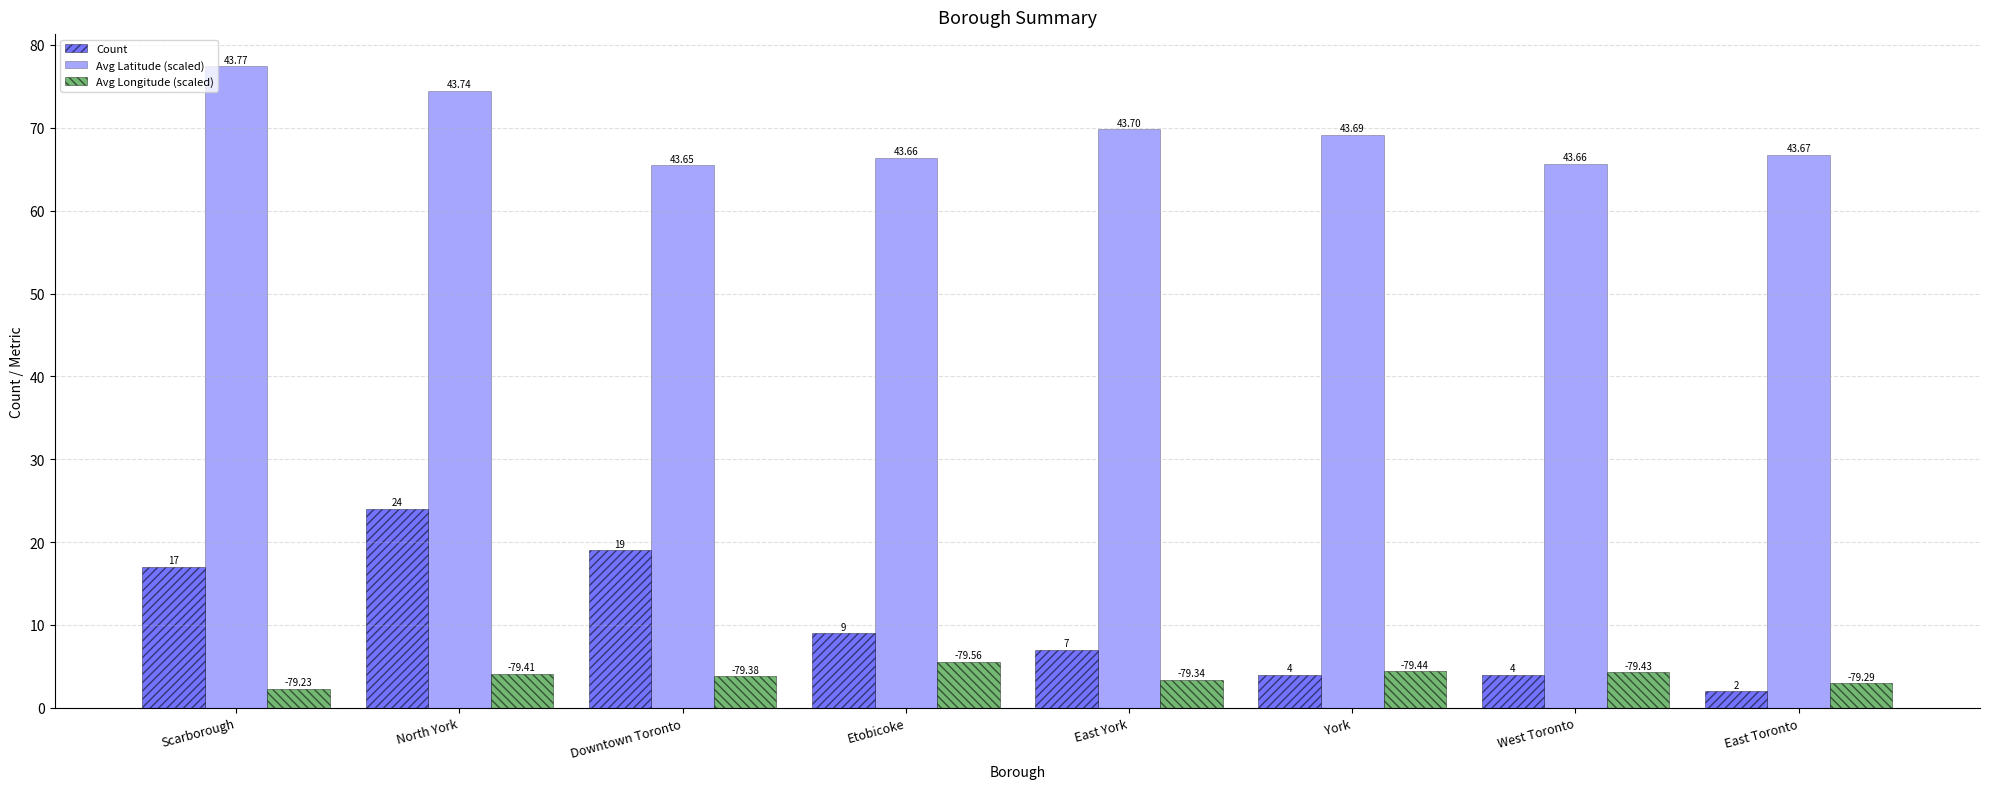

Is the value of Avg Latitude (scaled) at Scarborough greater than the value of Avg Longitude (scaled) at West Toronto?

Yes